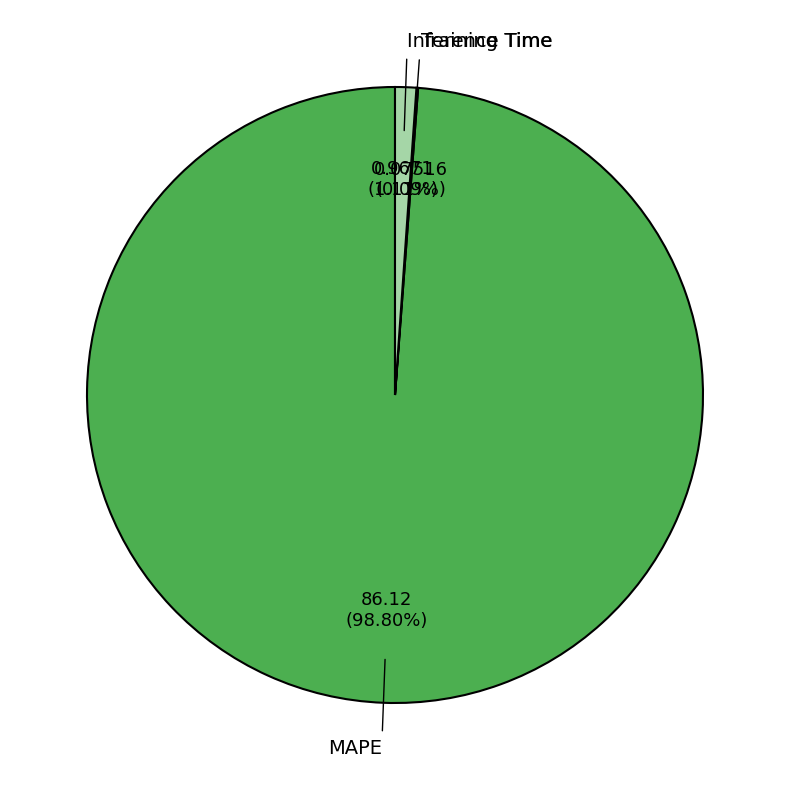

To the nearest percent, what percentage of the pie is MAPE?

99%